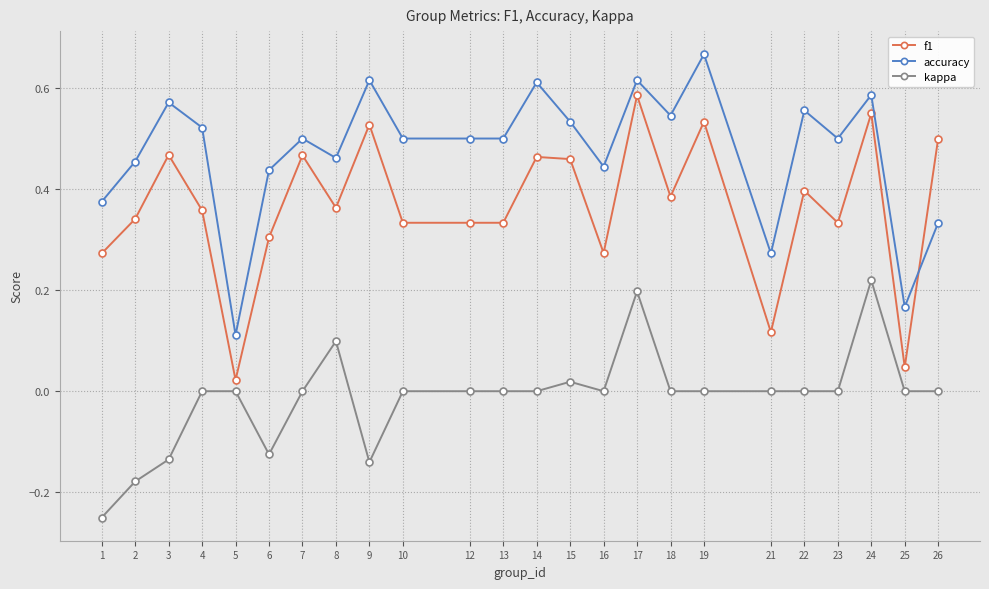

At how many categories does at least one series exceed 0?

24